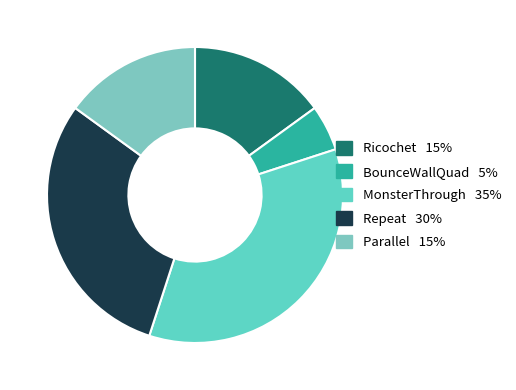

How many slices are in this pie chart?

5